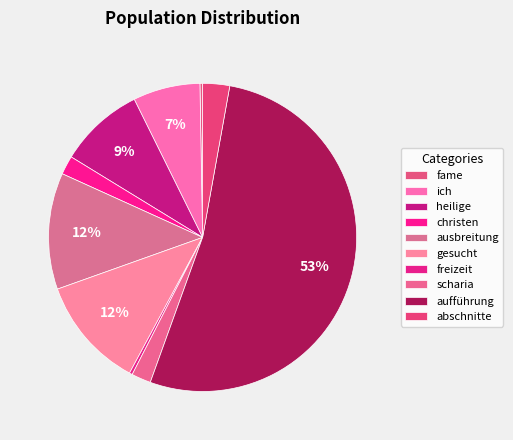

The fame slice represents 0% of the pie. True or false?

True